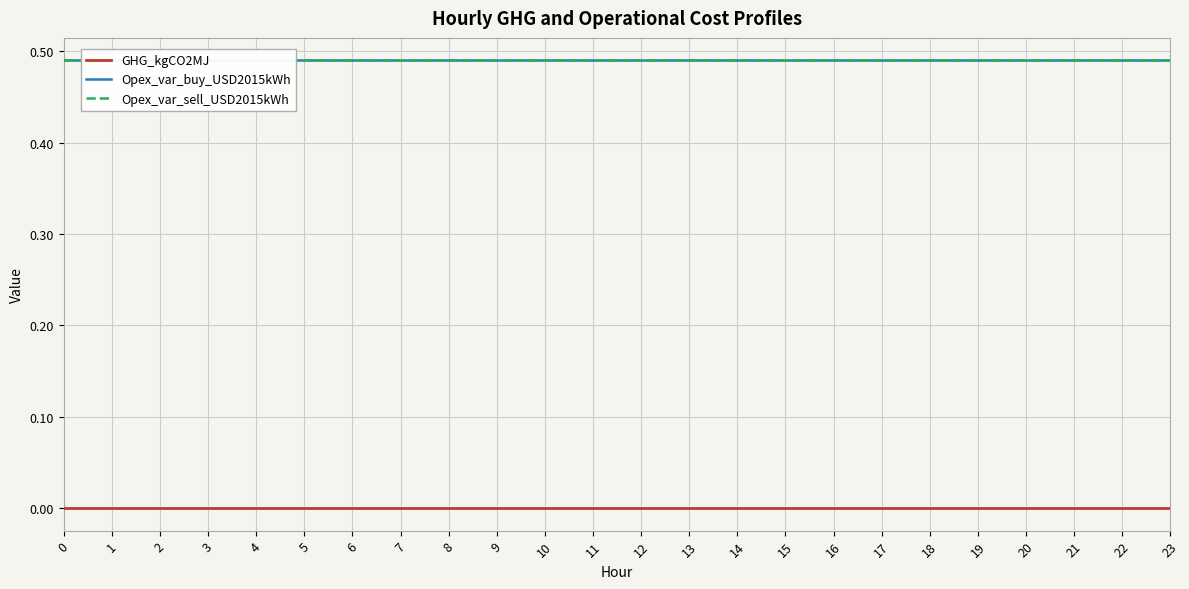

How many distinct data groups are displayed?

3